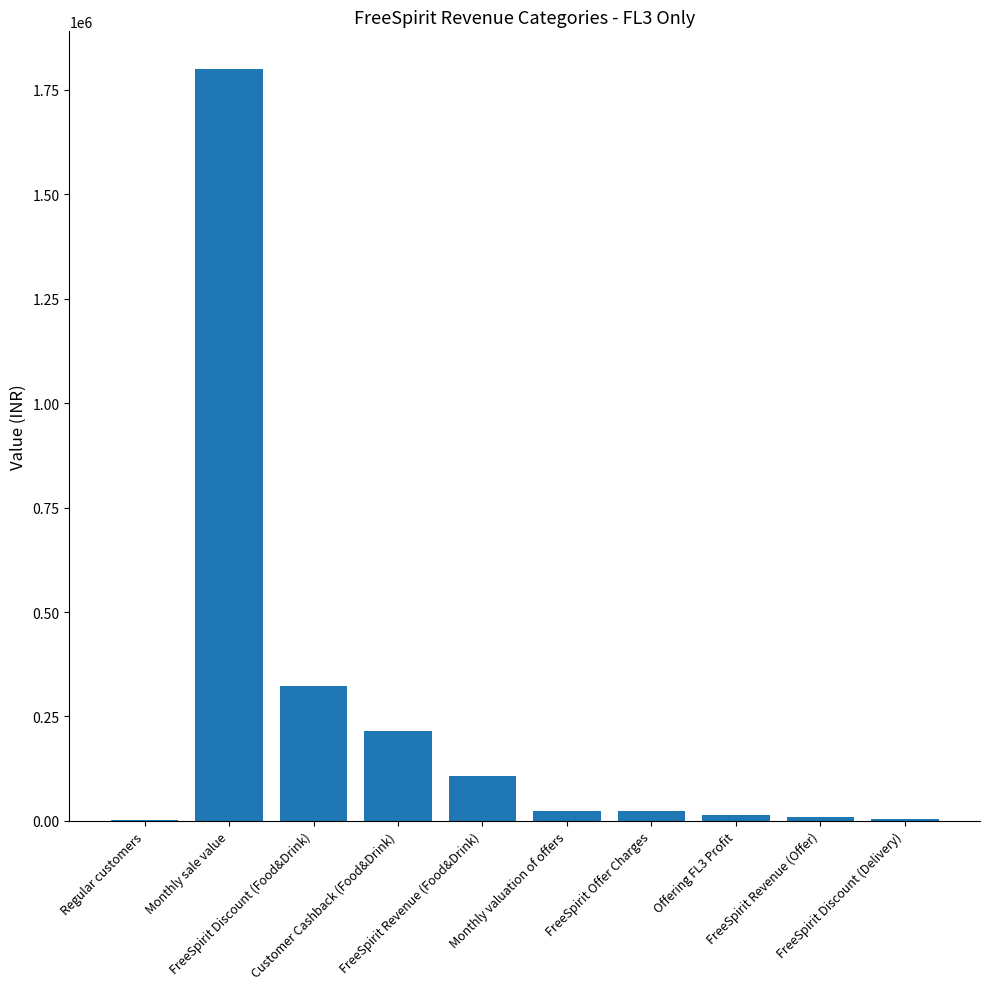

What is the difference between the values at FreeSpirit Discount (Delivery) and Customer Cashback (Food&Drink)?

212400